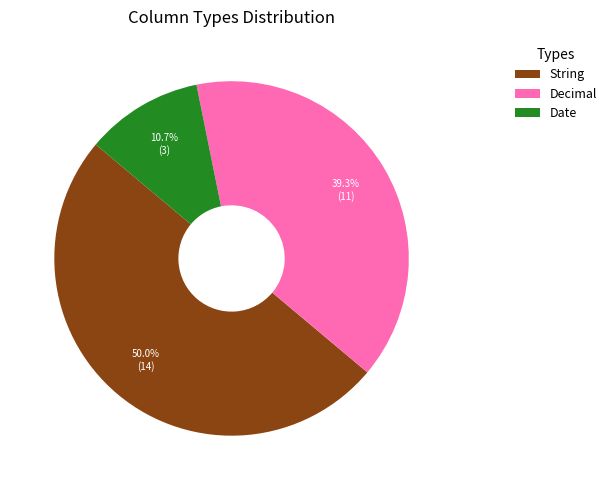

To the nearest percent, what is the combined percentage of Decimal and Date?

50%